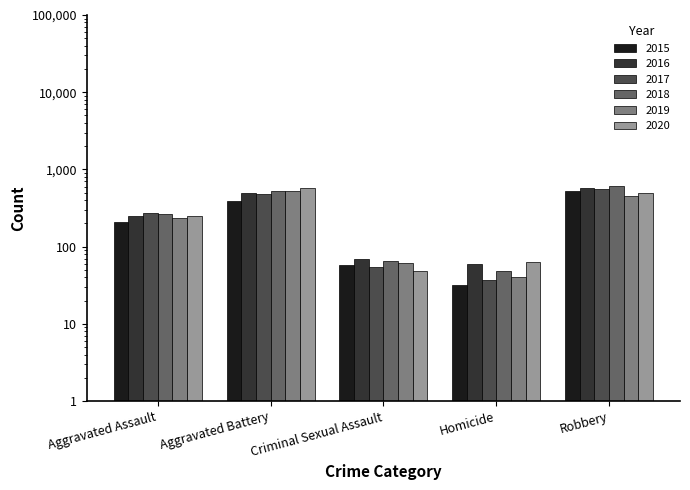

Between Aggravated Assault and Criminal Sexual Assault, which series saw the biggest shift?

2017